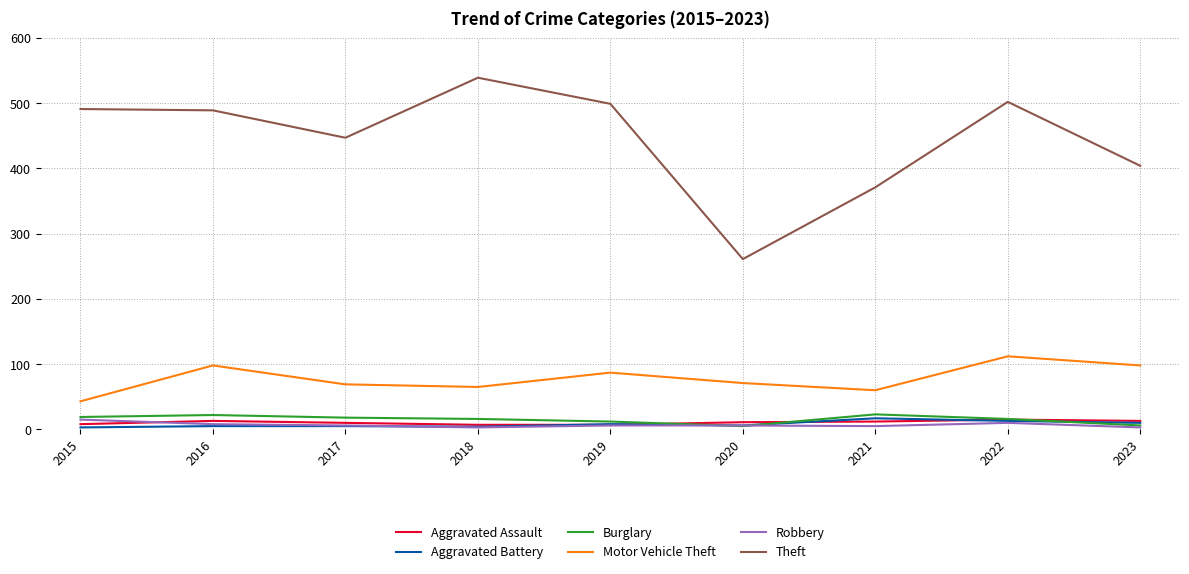

What is the sum of the Aggravated Battery values at 2022 and 2017?

18